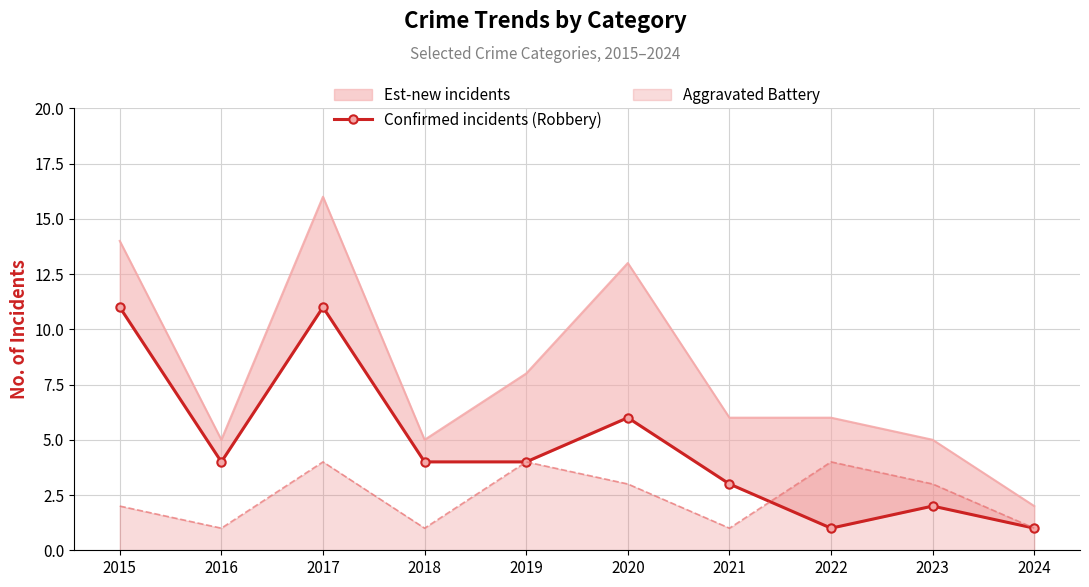

What is the change in value from 2018 to 2023?

-2